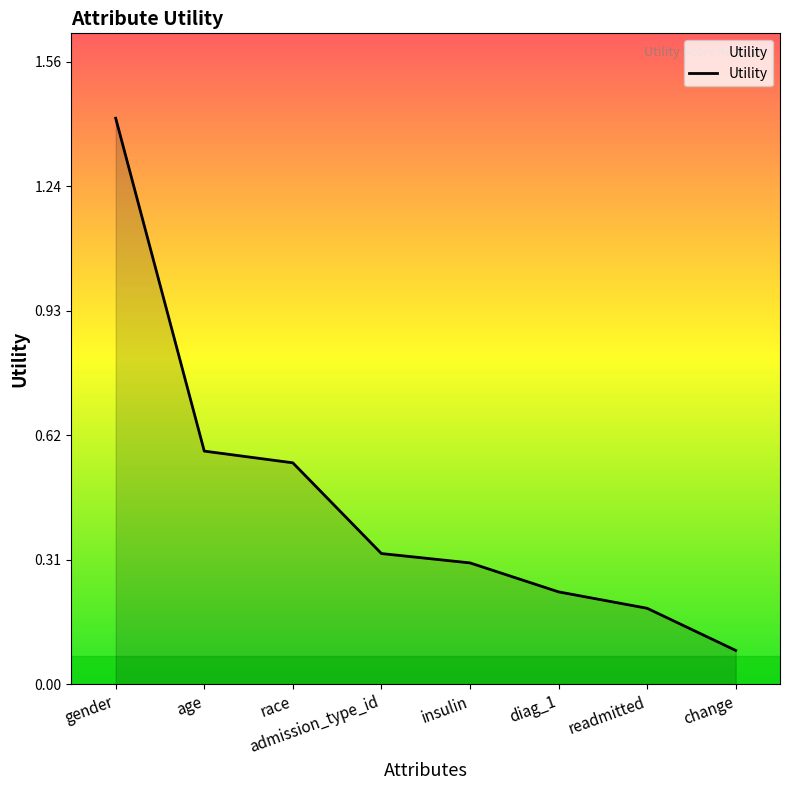

What position from the right is admission_type_id?

5